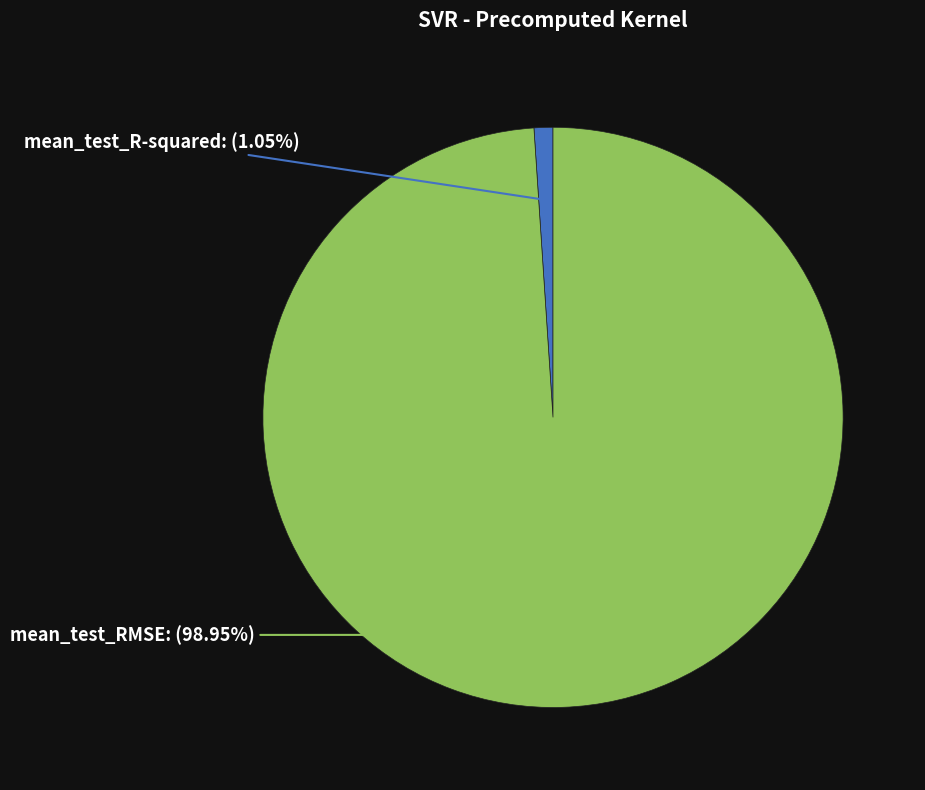

How many slices are in this pie chart?

2